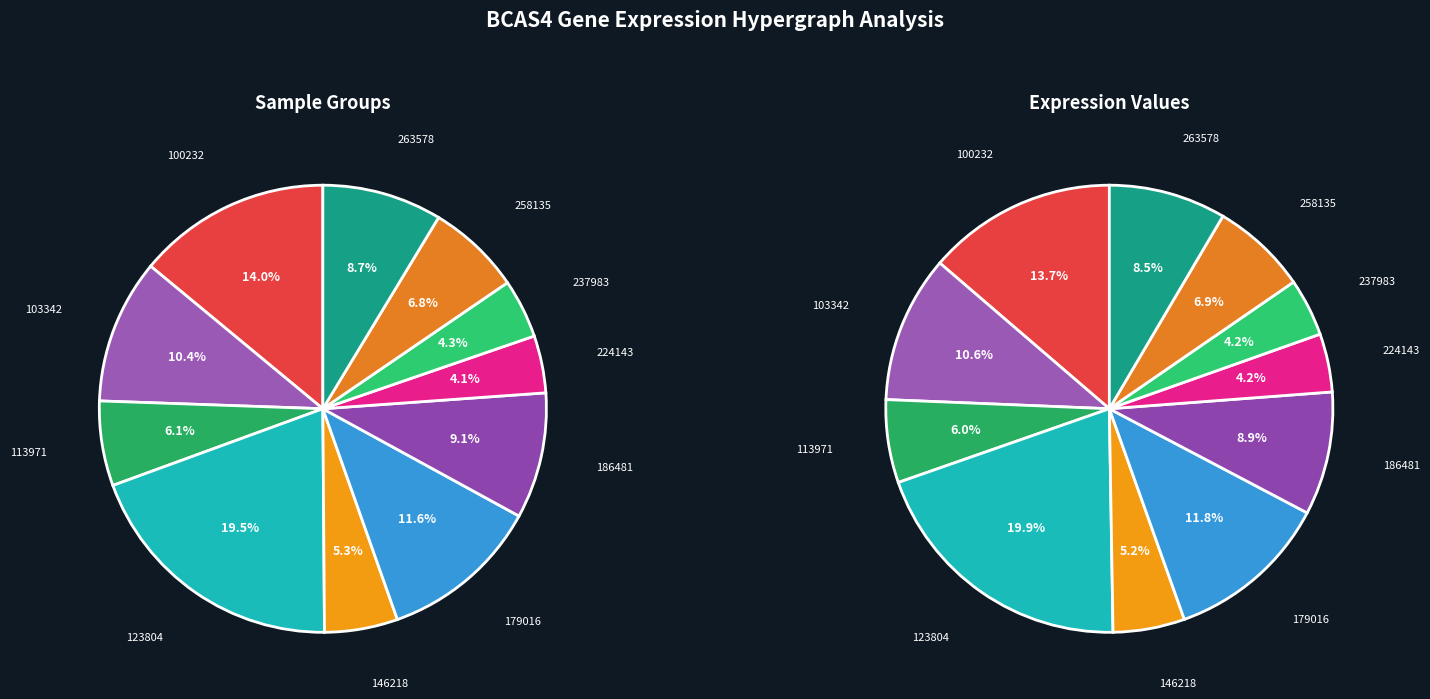

Does any single category account for the majority?

No